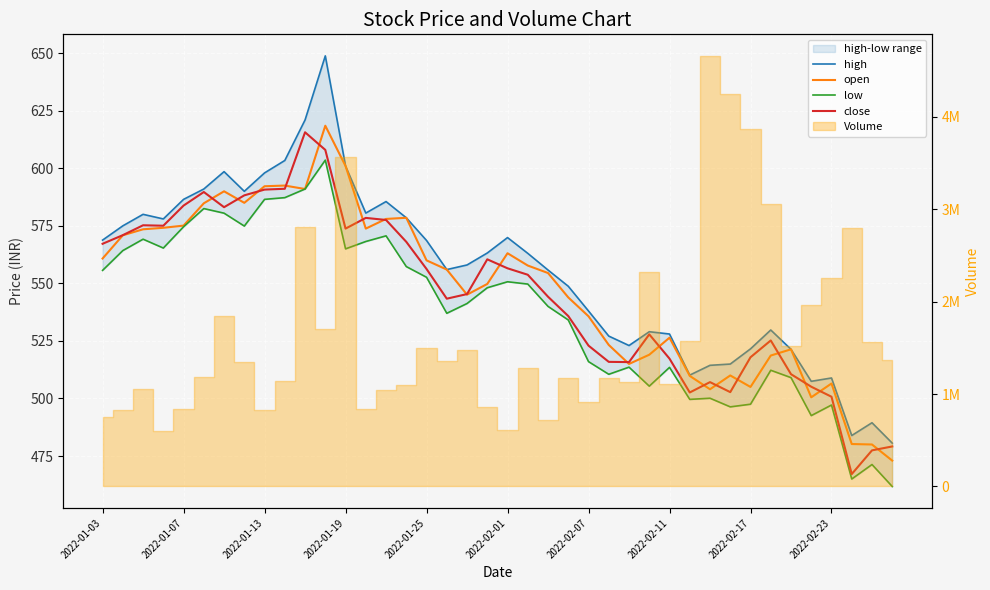

True or false: low and close cross at least once.

False